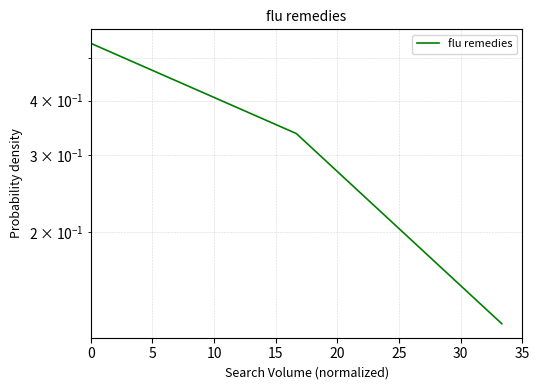

Does the chart have visible grid lines?

Yes